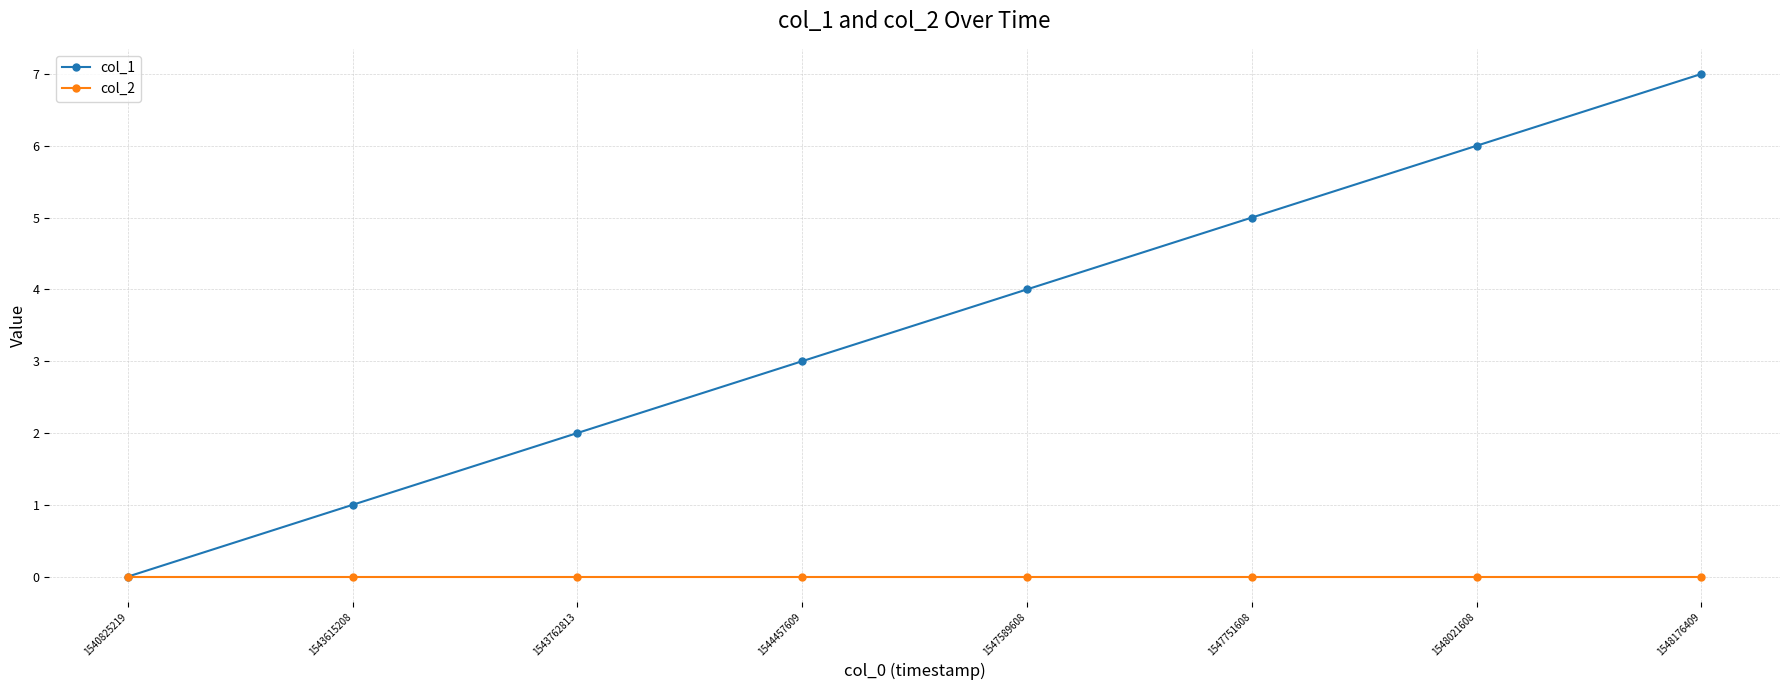

List the series in order of their overall mean, lowest first.

col_2, col_1